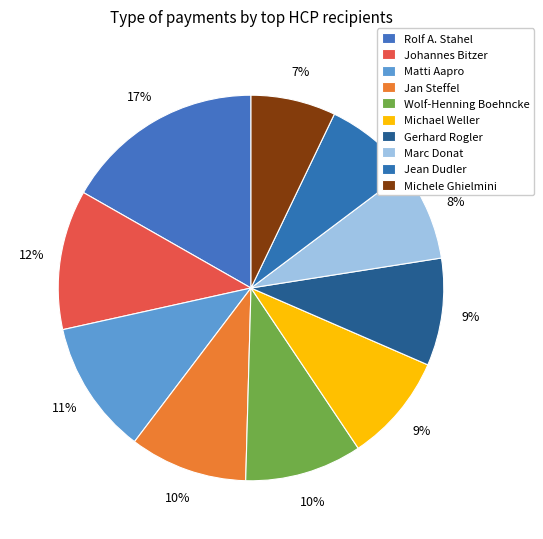

Count the number of slices in the pie.

10